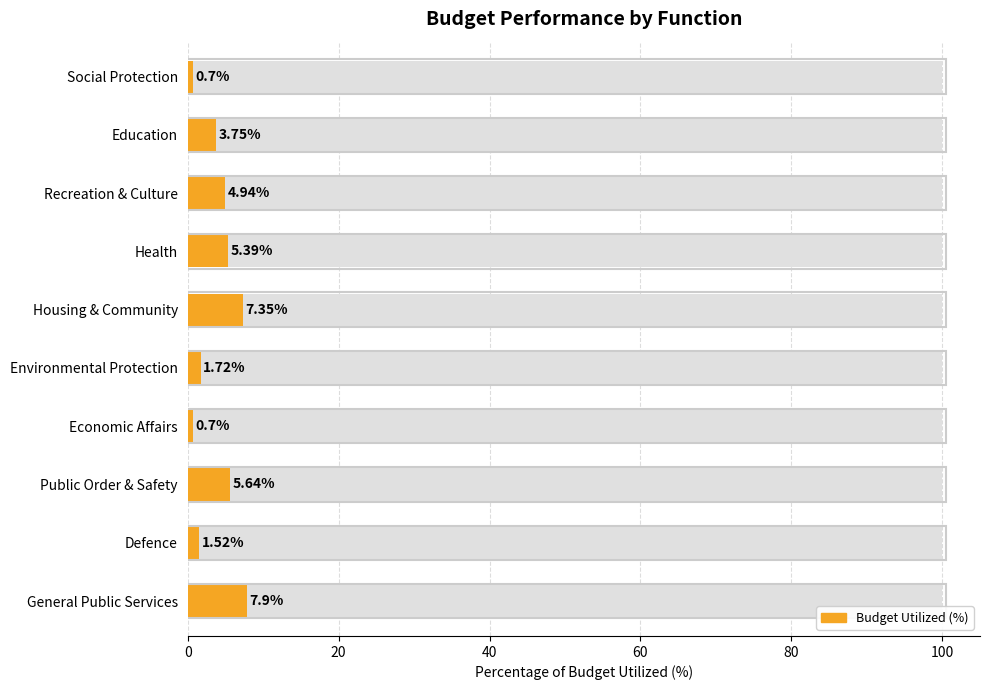

What value does the data have at General Public Services?

7.9